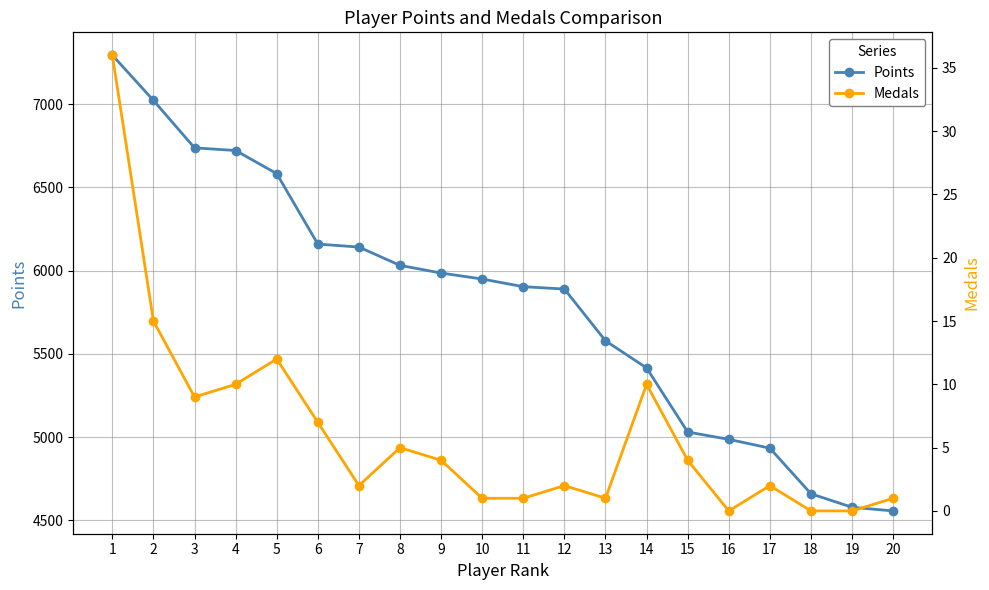

What is the difference between the maximum and minimum values in the Points series?

2738